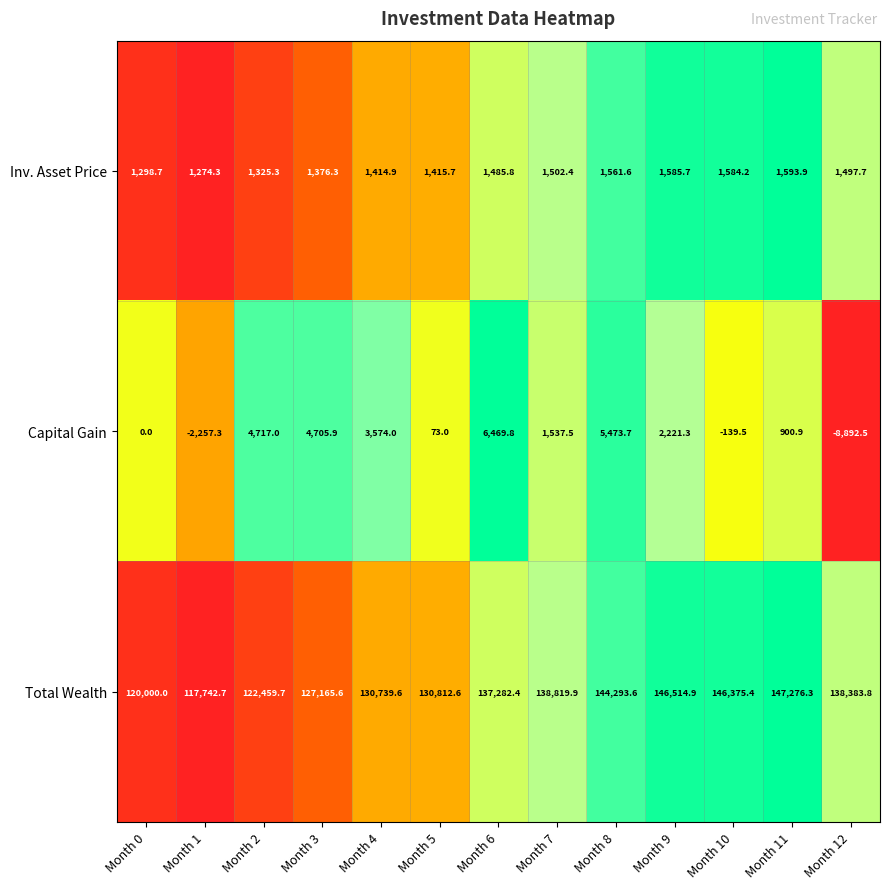

At how many categories does at least one series exceed 99766?

13